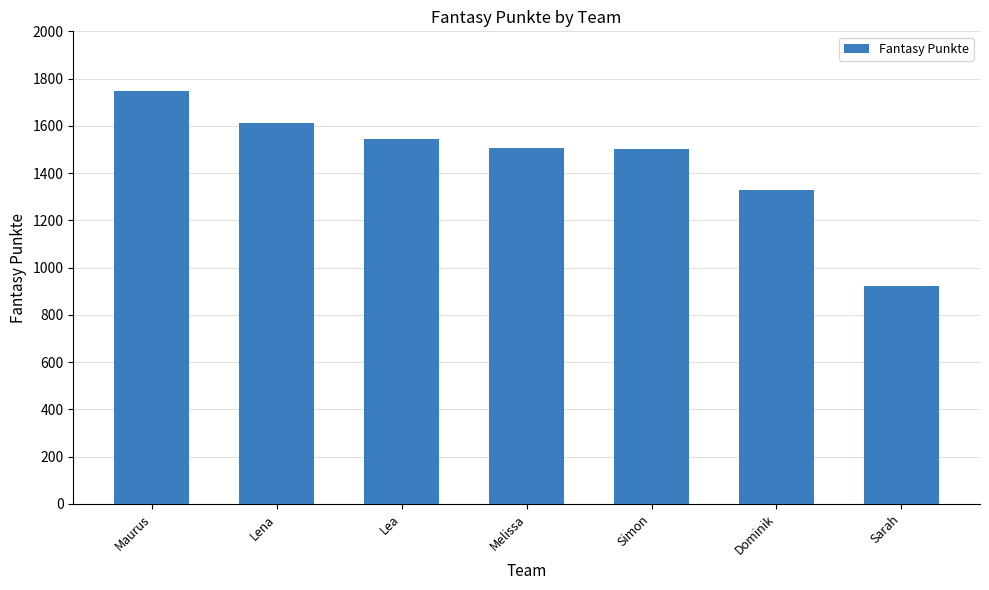

How many distinct data groups are displayed?

1